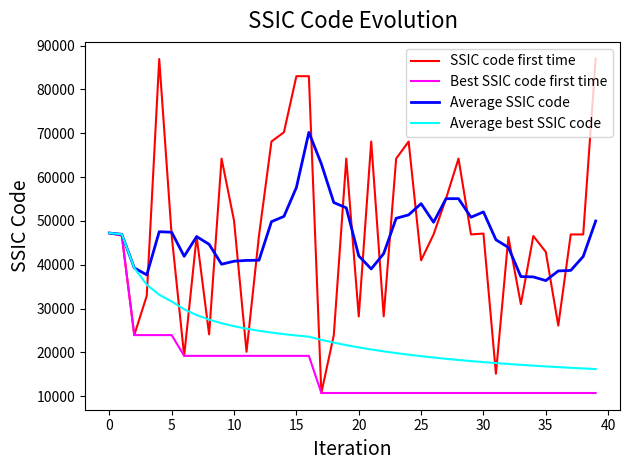

Which series has the widest spread of values?

SSIC code first time